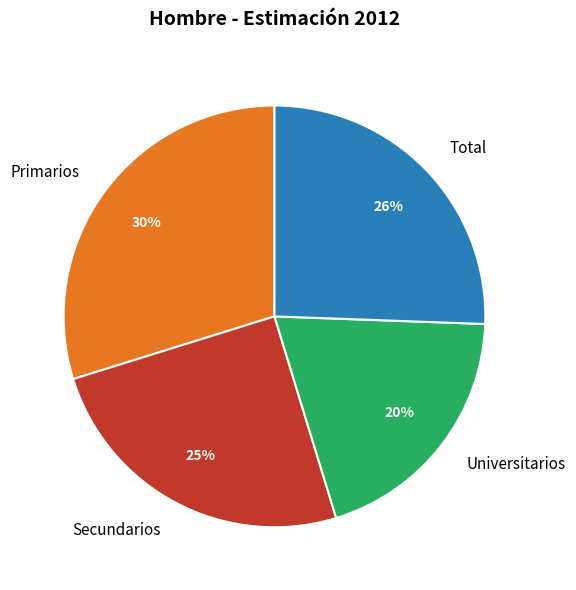

Count the number of slices in the pie.

4